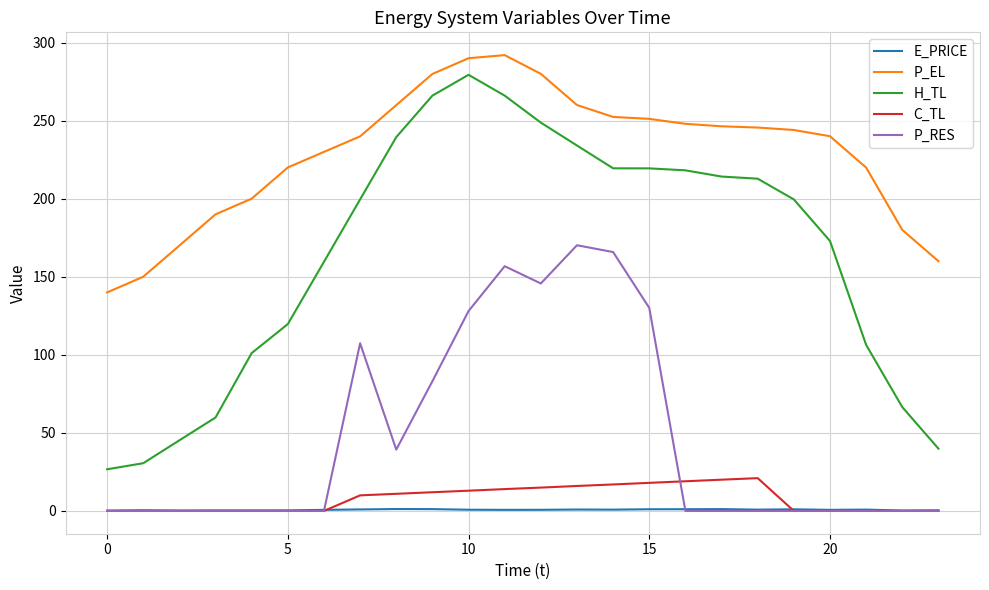

True or false: E_PRICE has more than 2 points higher than both neighbors.

True